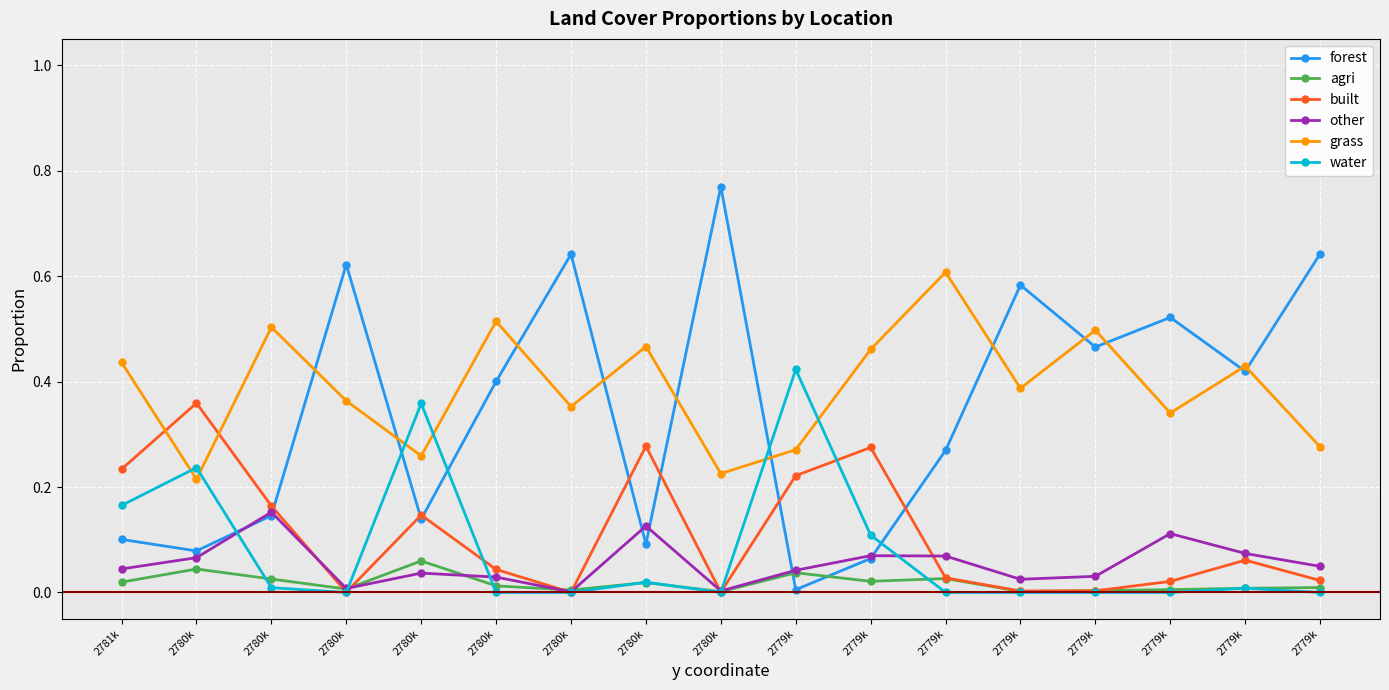

Is this an area chart (filled region under the line)?

No